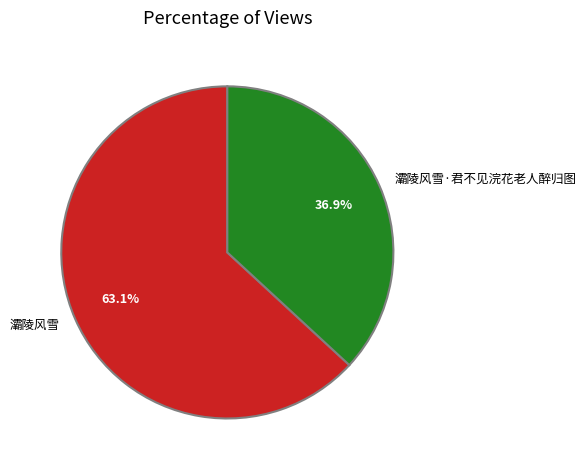

To the nearest percent, what percentage of the pie is 灞陵风雪·君不见浣花老人醉归图?

37%